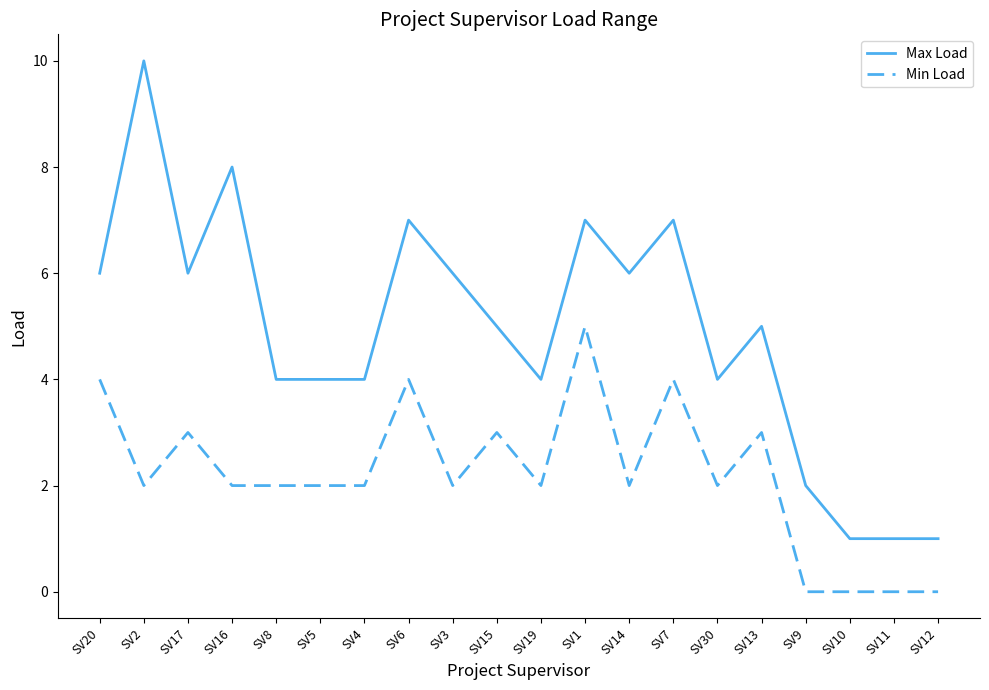

At which category does Max Load reach its first local peak?

SV2